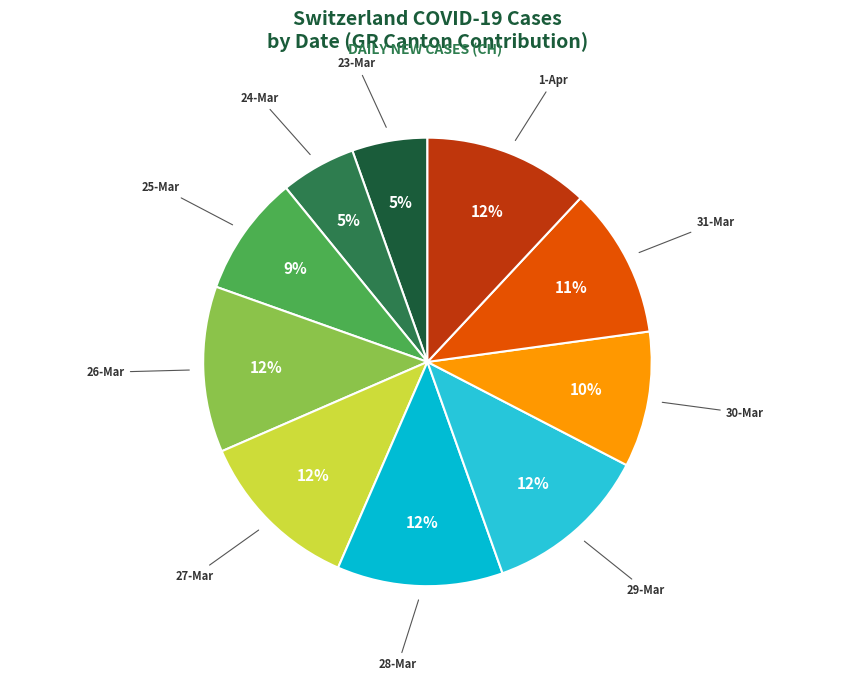

To the nearest percent, what is the average slice percentage?

10%